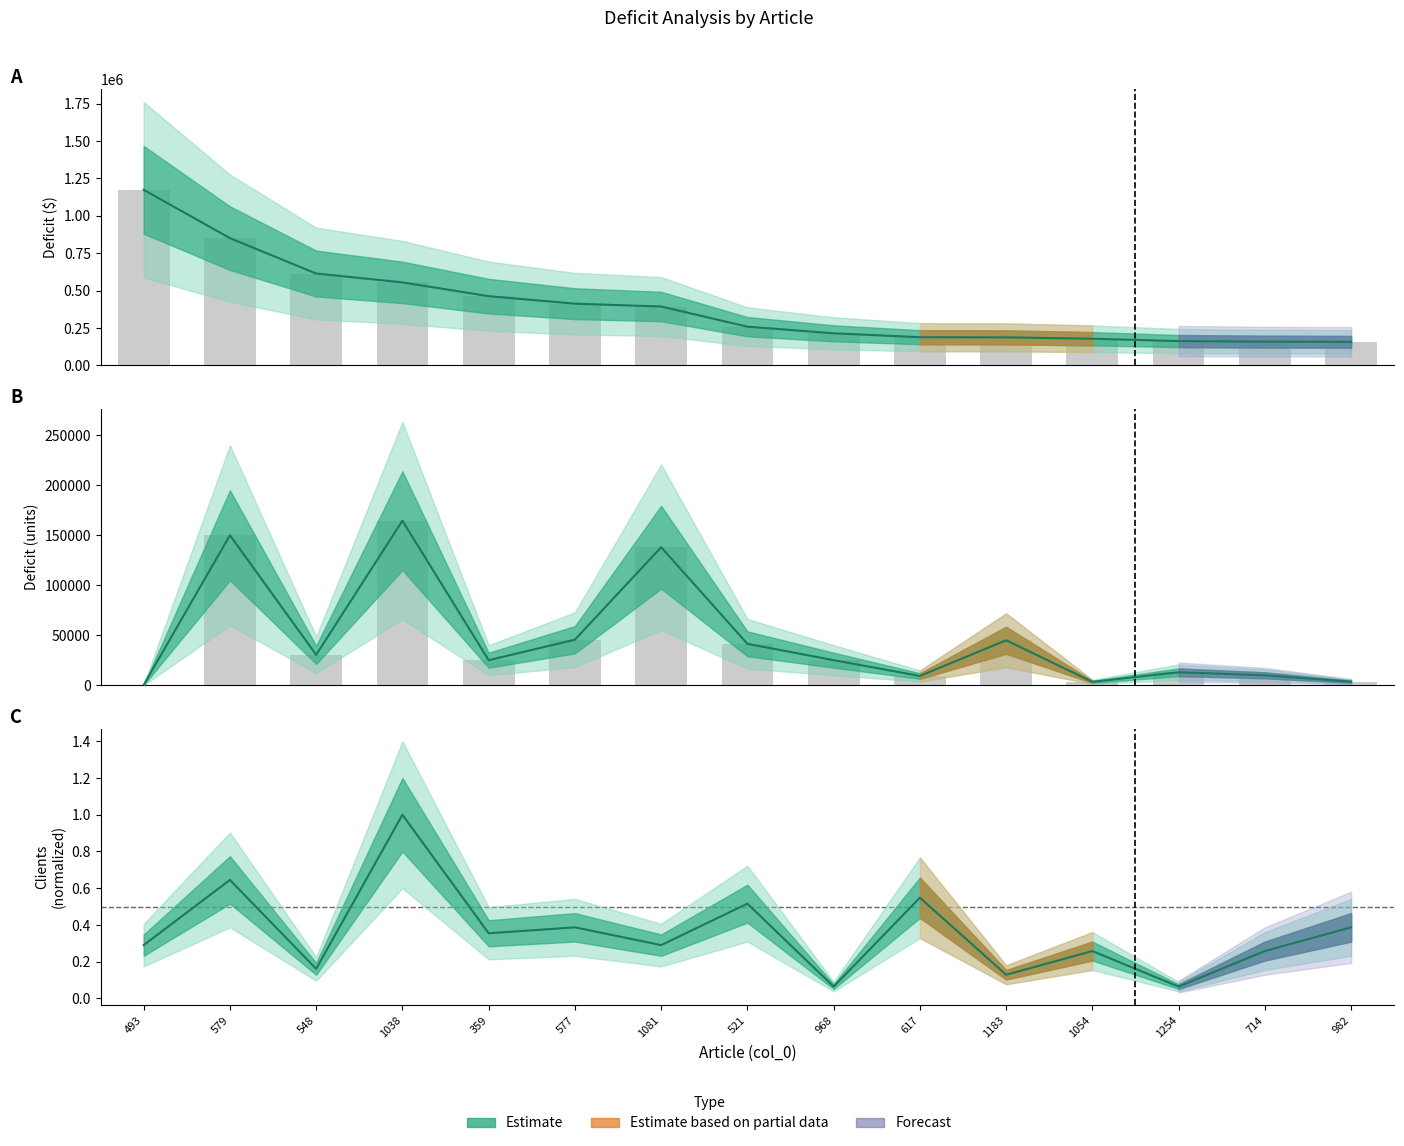

What is the sum of the КЛИЕНТОВ values at 1081 and 1054?

0.5